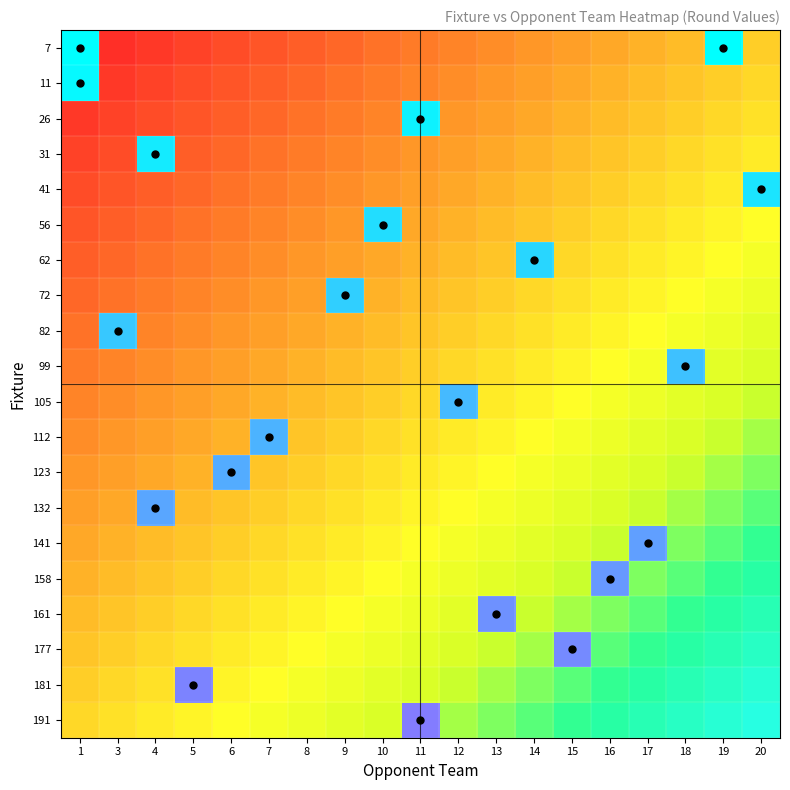

How many values in the 41 series exceed 0?

1